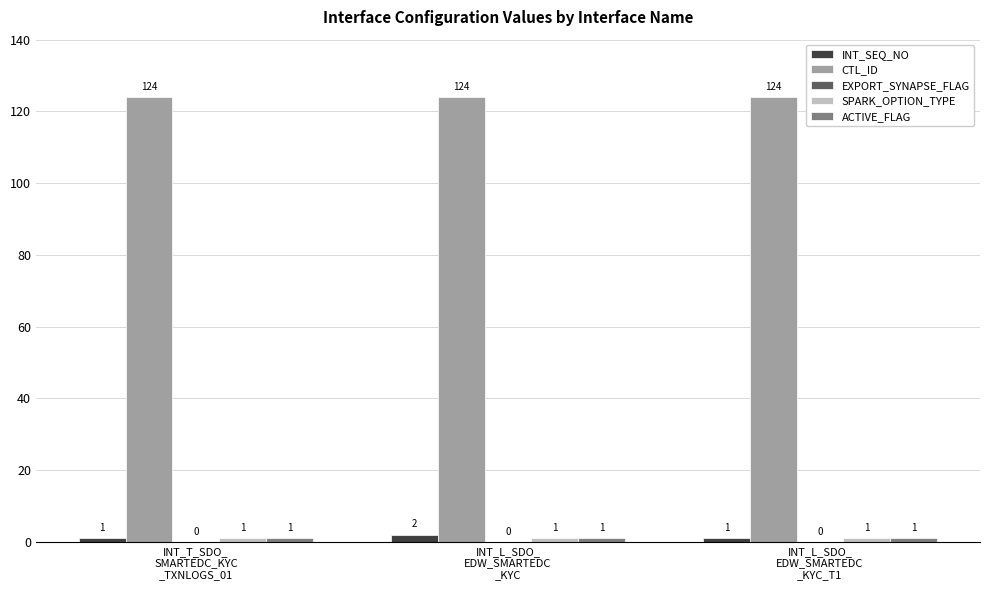

At which category is the sum across all series the highest?

INT_L_SDO_
EDW_SMARTEDC
_KYC